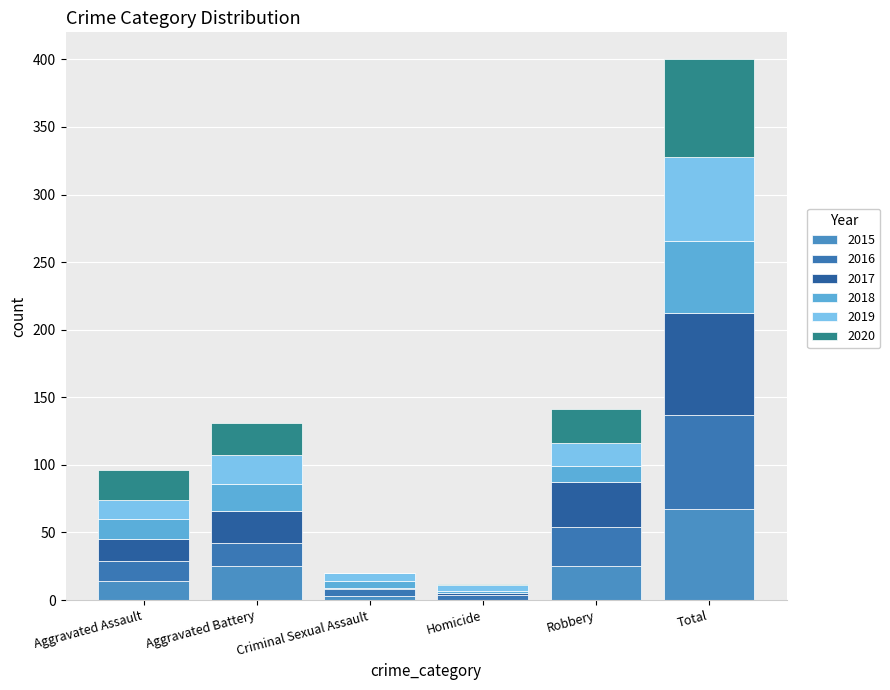

Are the bars grouped side by side (vs. stacked)?

No